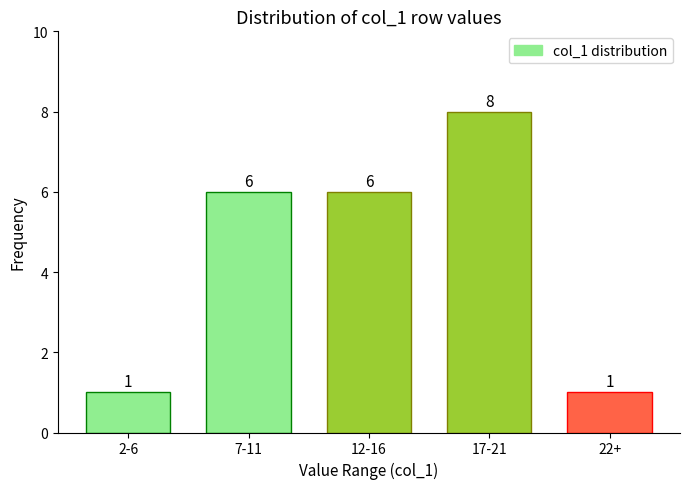

Reading left to right, extract all data points from this chart.

1	6	6	8	1